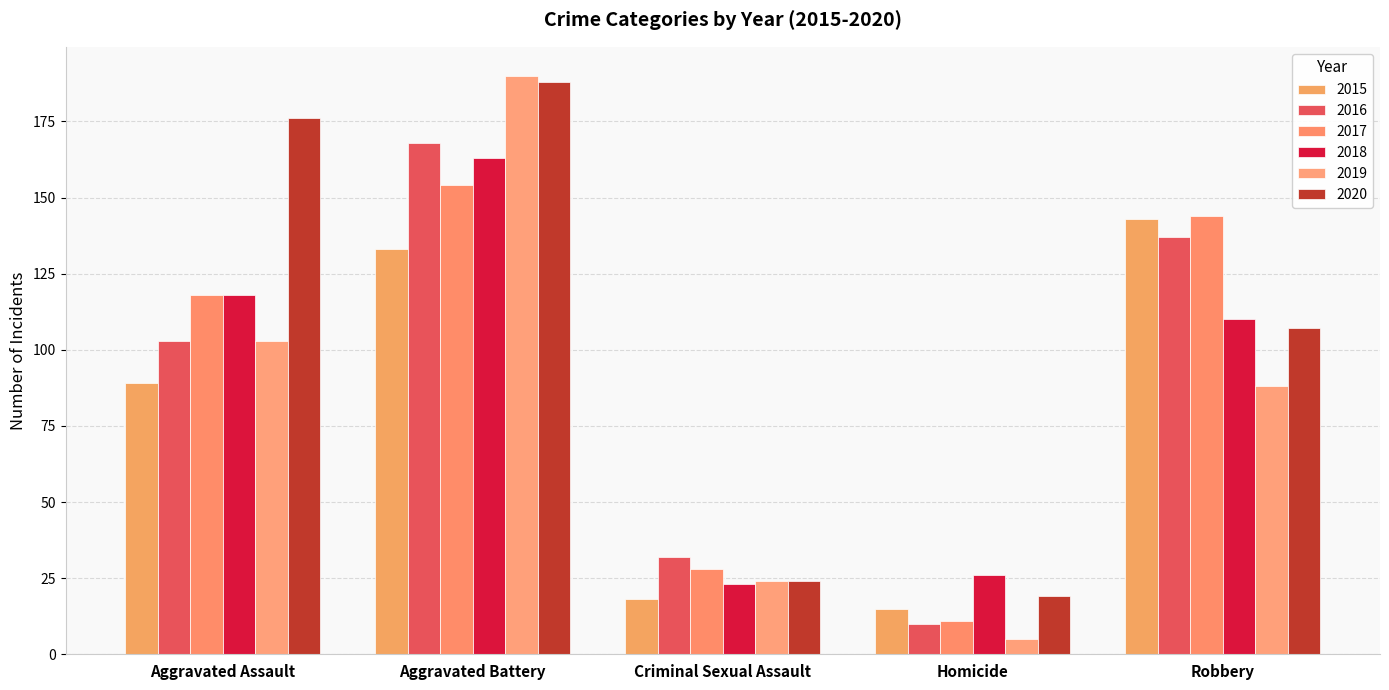

What is the sum of all 2017 values?

455